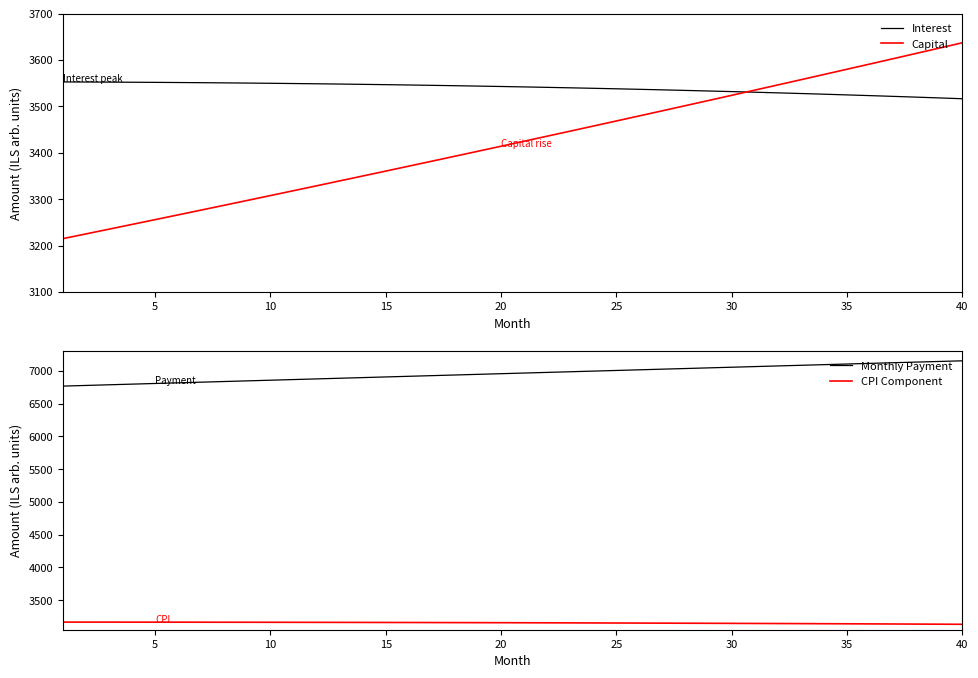

True or false: Monthly Payment has more than 2 interior local peaks.

False